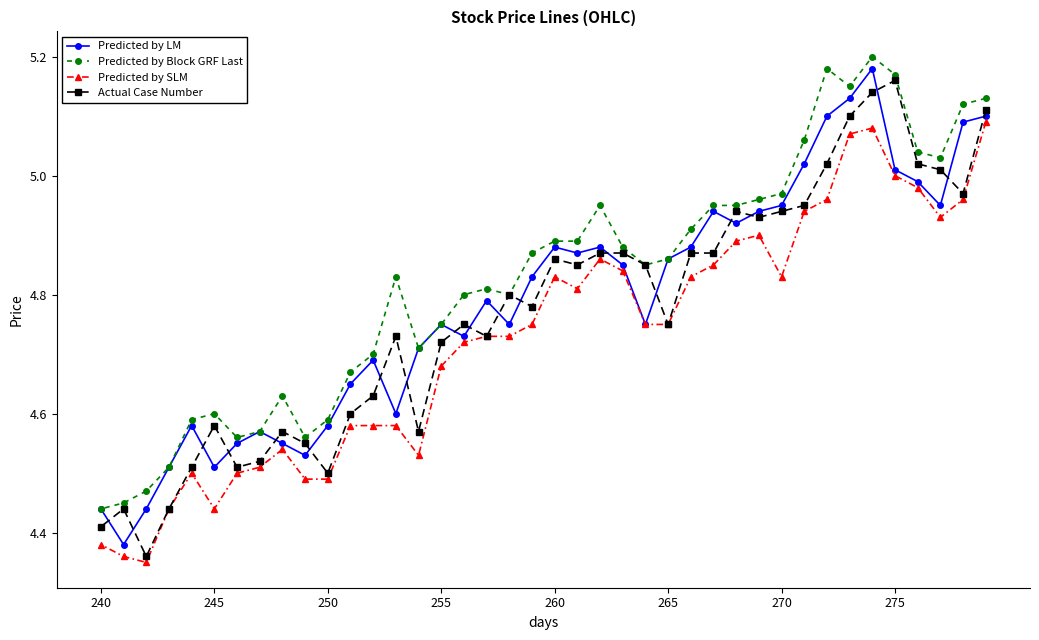

Is it true that Predicted by SLM equals 7.4 at 245?

False